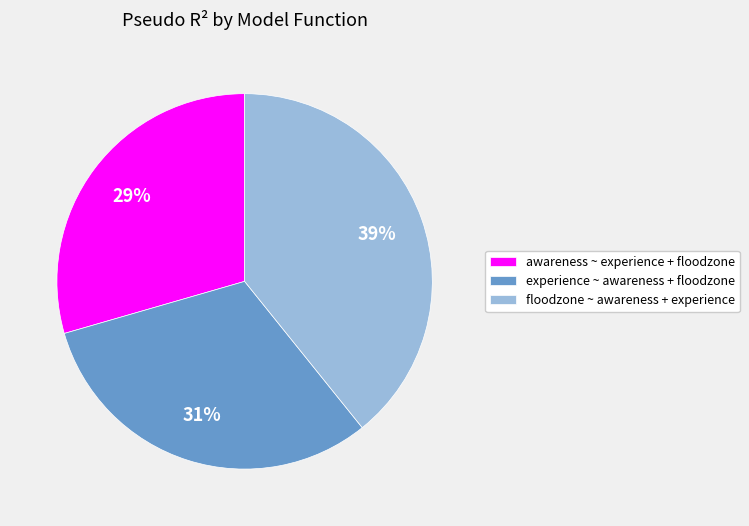

True or false: awareness ~ experience + floodzone accounts for 22% of the total.

False